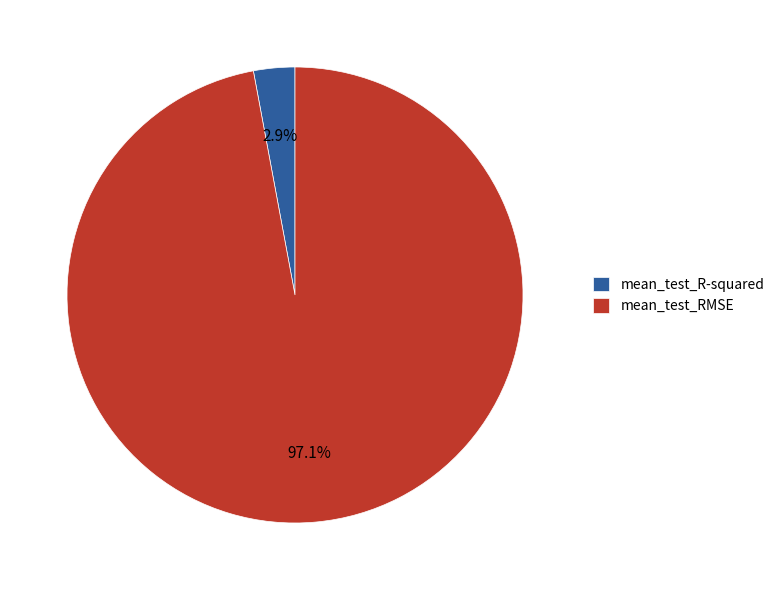

Which category has the biggest portion of the pie?

mean_test_RMSE